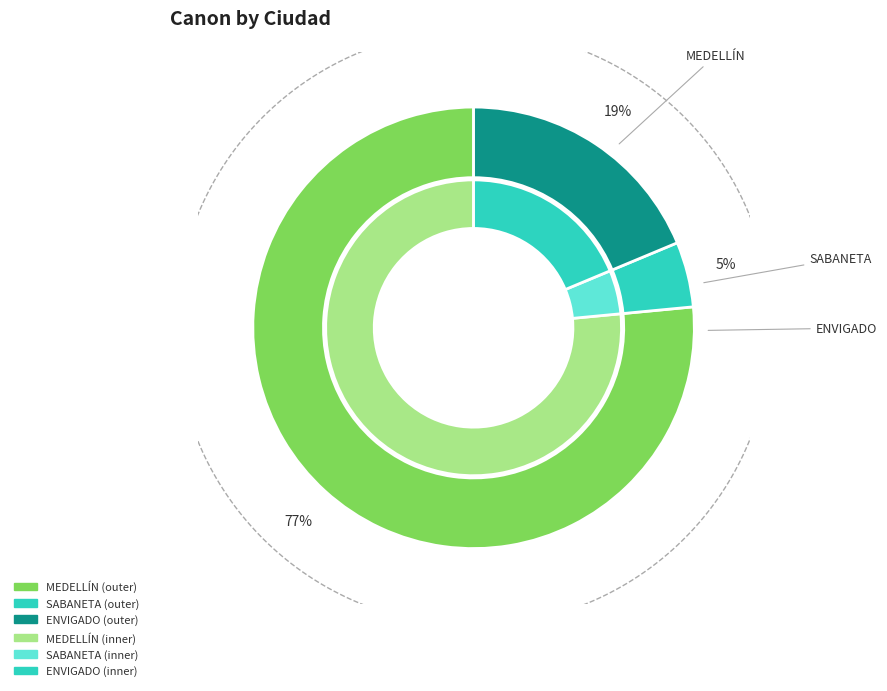

Which has a higher value, 5 or 15?

5